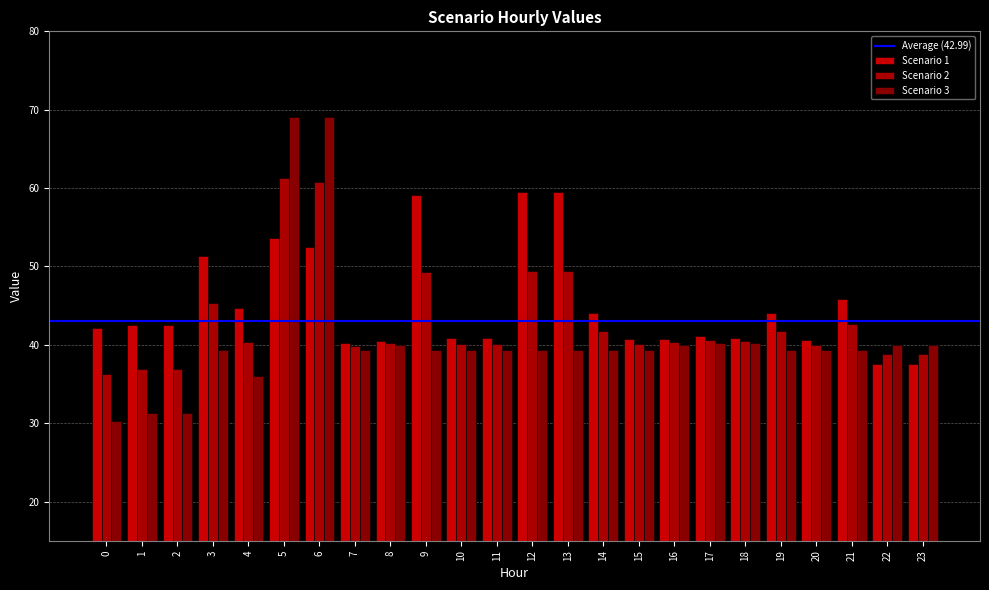

Where does the Scenario 2 series first go above 40?

3